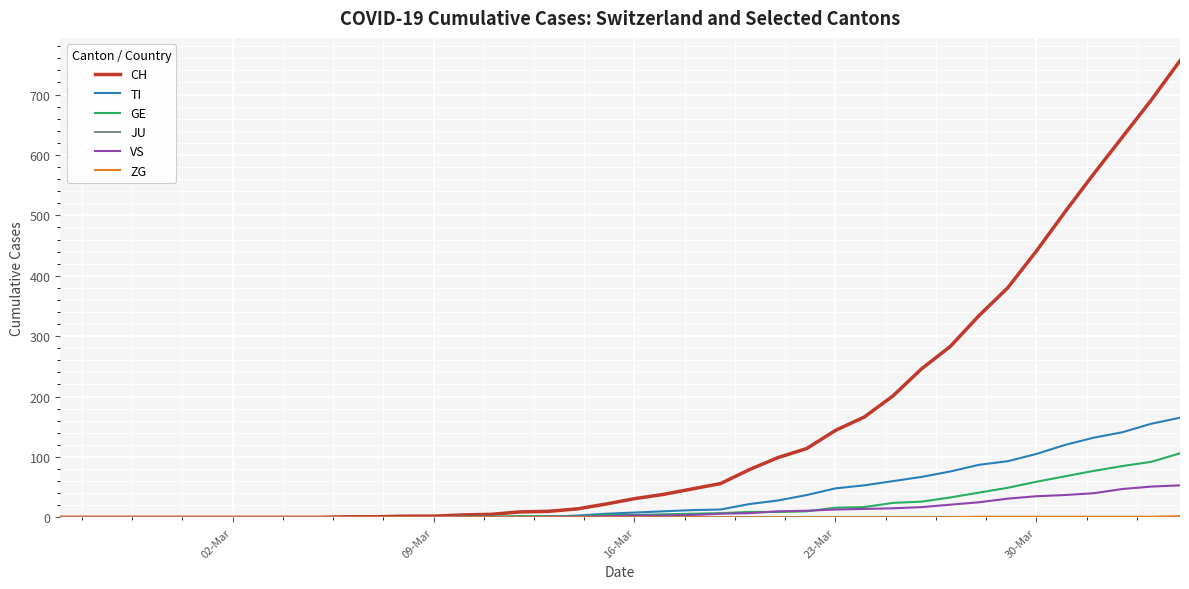

Which series has the largest total across all categories?

CH